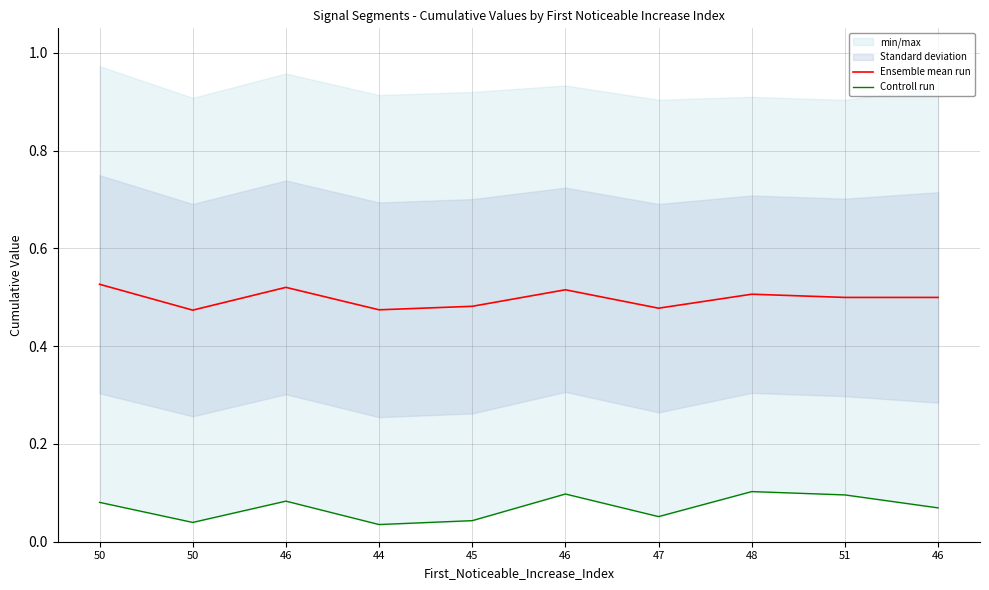

How many interior local valleys does the Ensemble mean run series have?

3